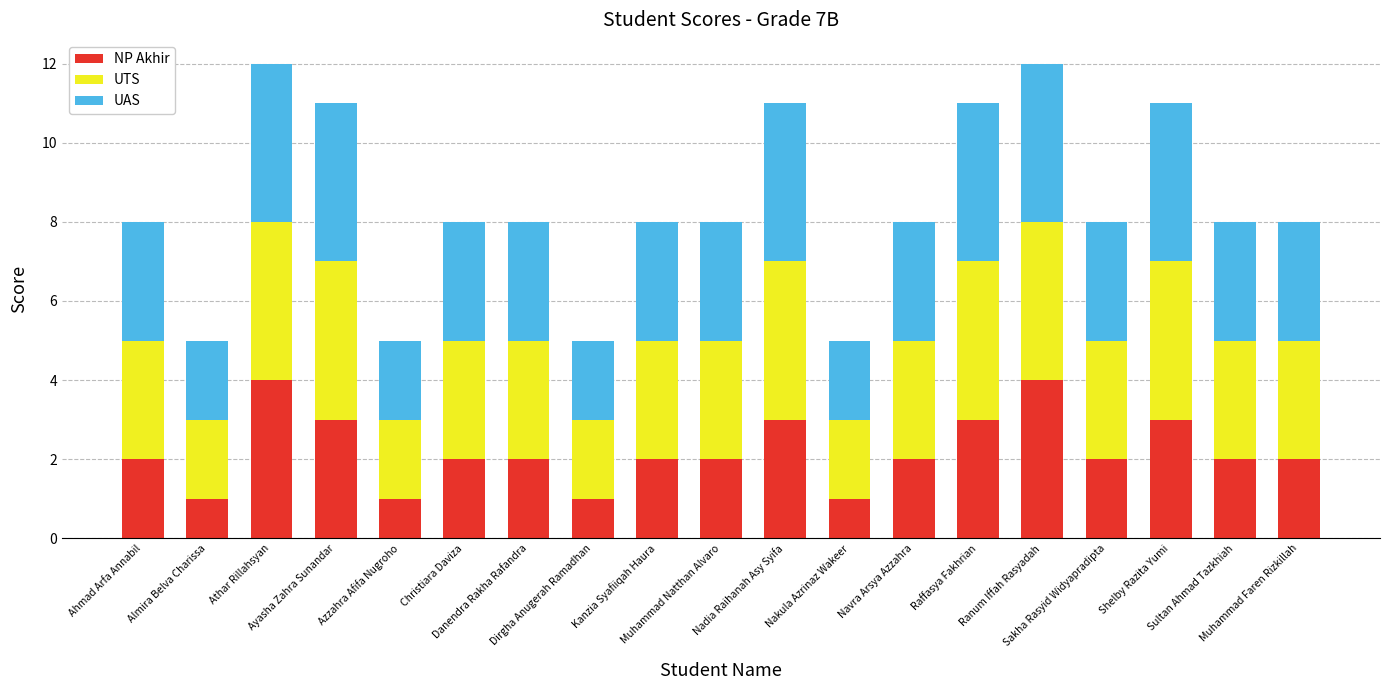

What is the difference between the maximum and second lowest values in the NP Akhir series?

3